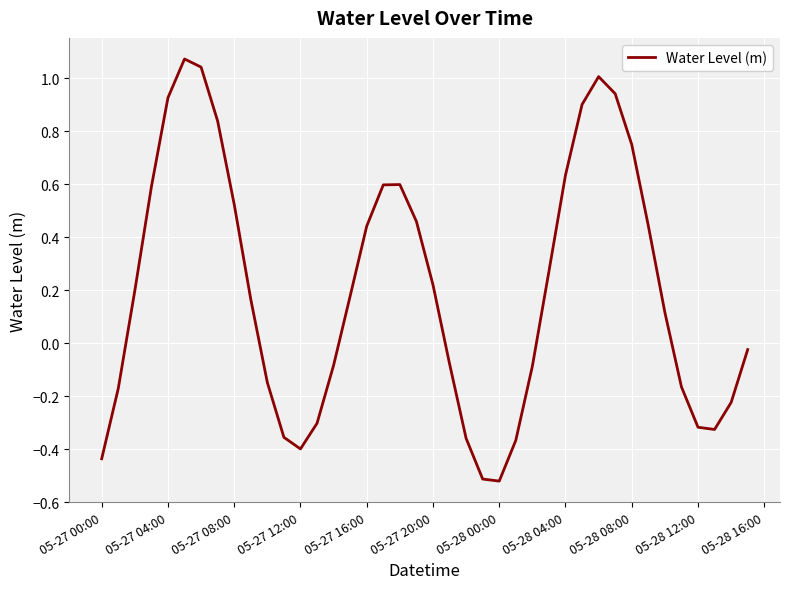

What is the difference between the maximum and minimum values?

1.6